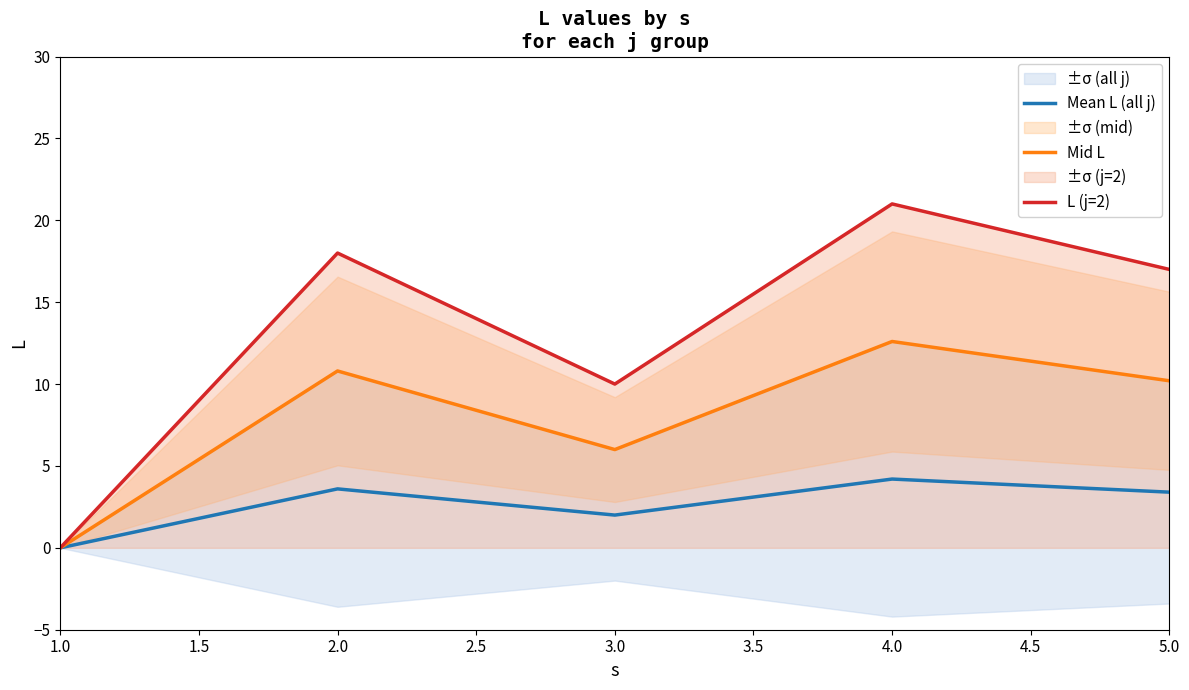

True or false: Mean L (all j) has more than 1 interior local peaks.

True